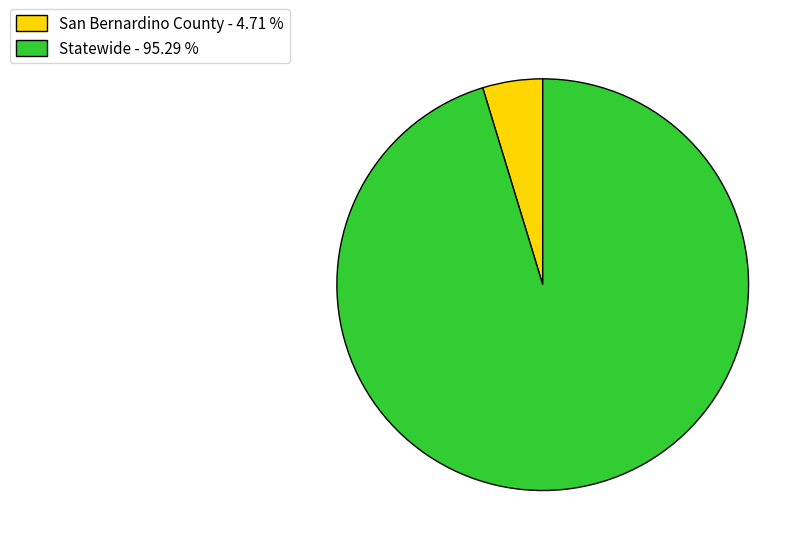

Which has a higher value, Statewide - 95.29 % or San Bernardino County - 4.71 %?

Statewide - 95.29 %